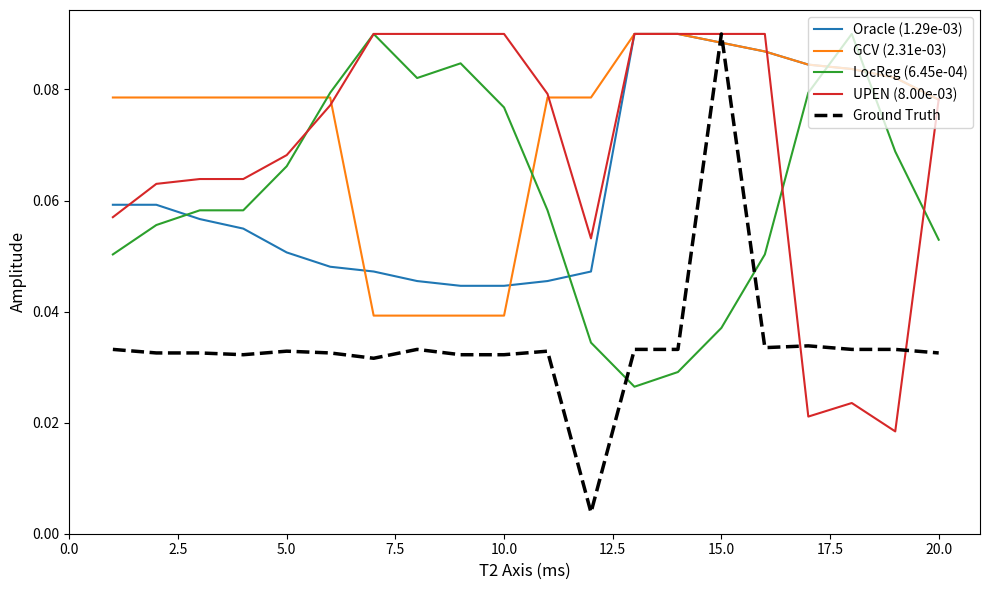

True or false: Ground Truth and LocReg (6.45e-04) intersect in this chart.

True